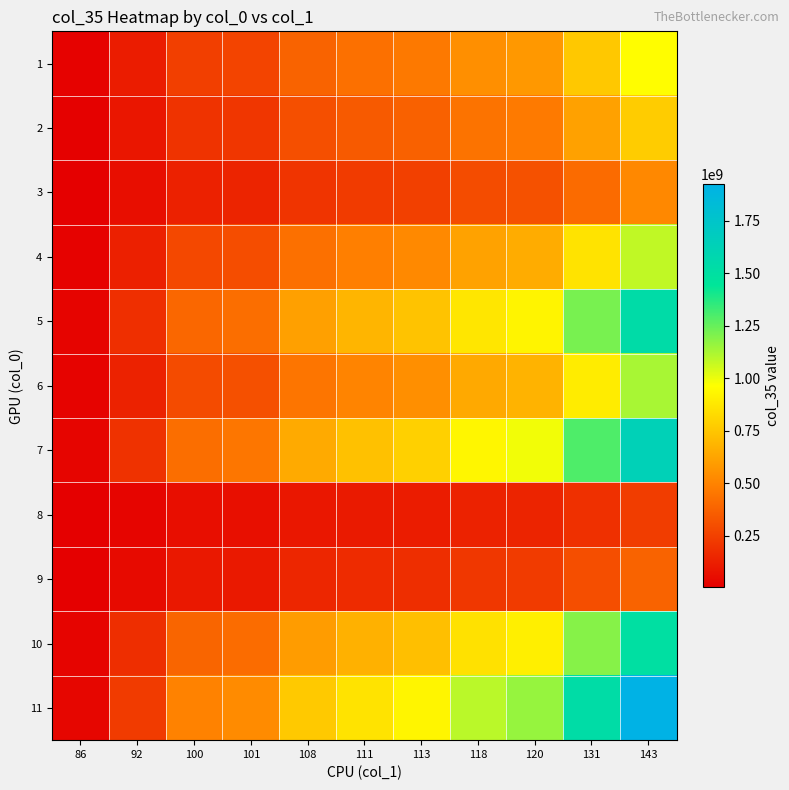

What is the maximum value shown in the chart?

1922467789.6